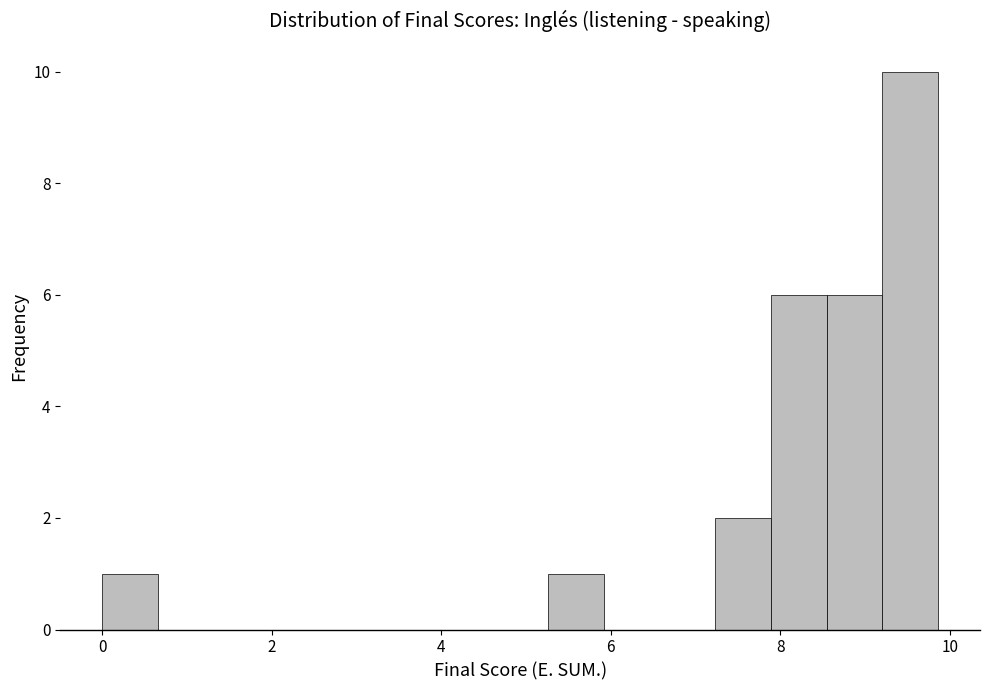

Read against the x-axis, roughly where is the centre of the tallest bar?

9.6